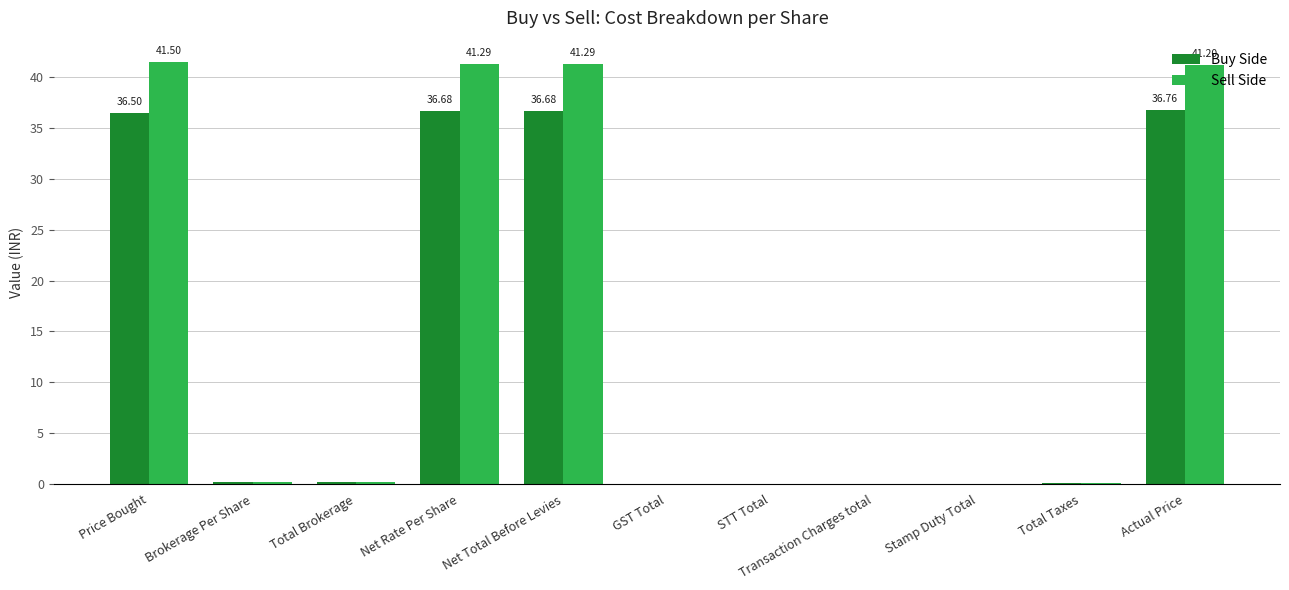

What is the difference between the Sell Side values at Price Bought and Net Total Before Levies?

0.2